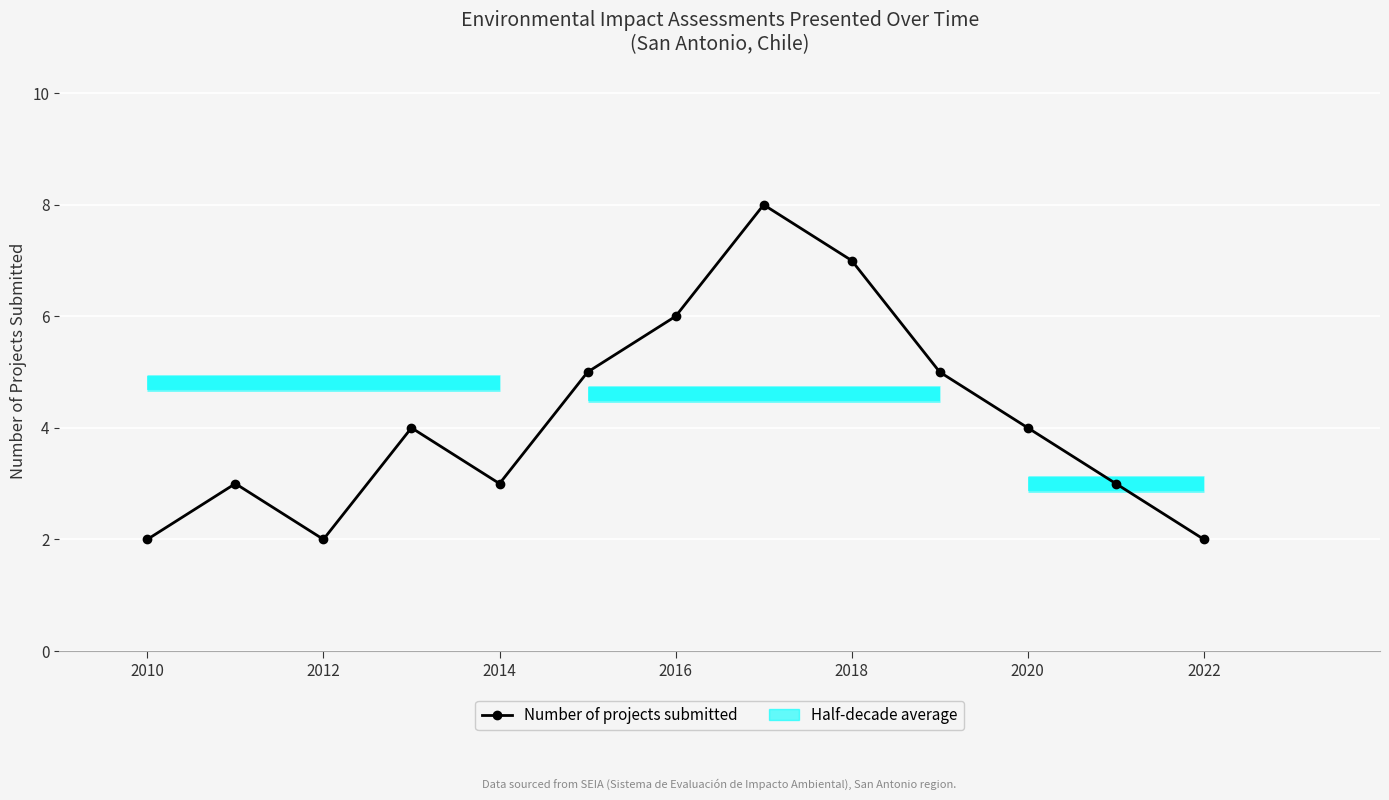

What is the maximum value shown in the chart?

8